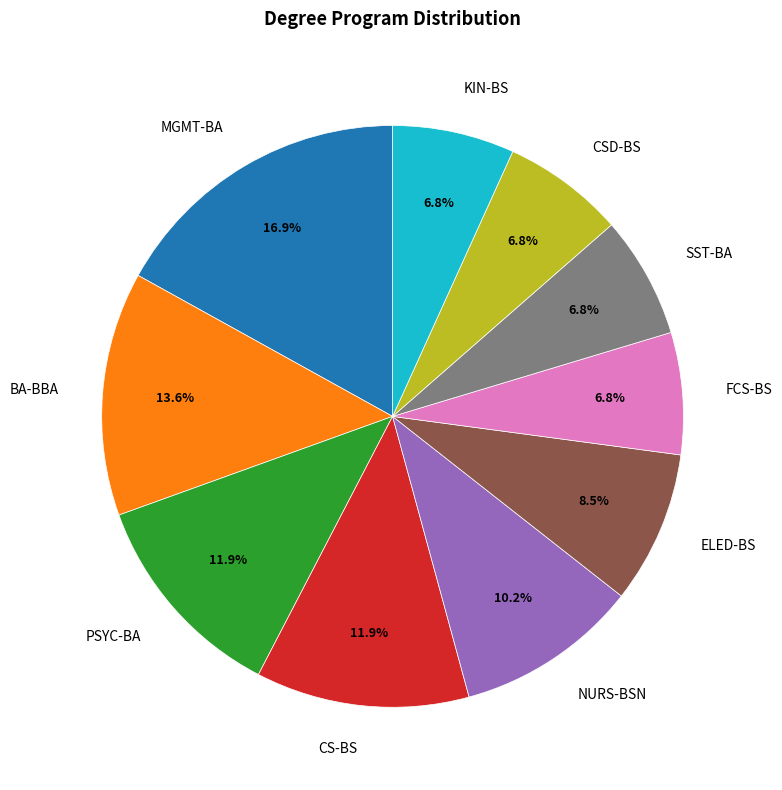

Do KIN-BS and MGMT-BA together represent more than half of the pie?

No